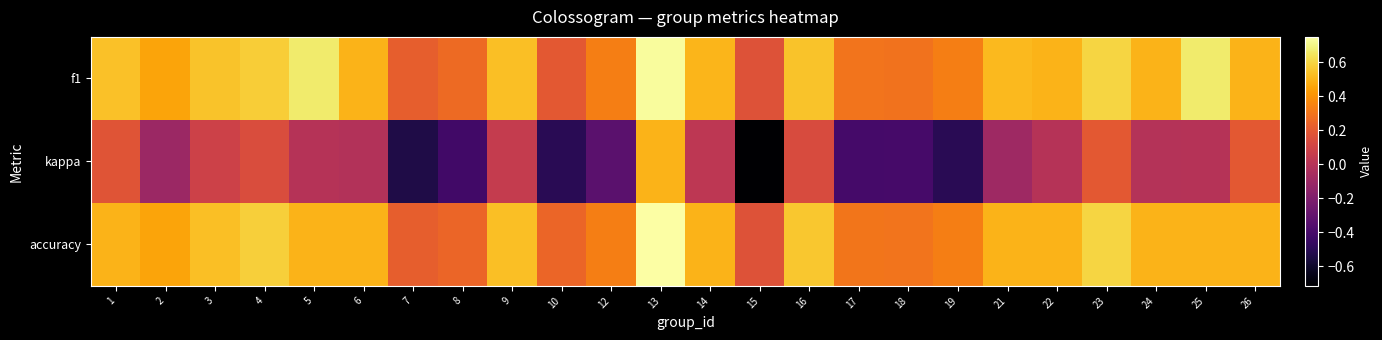

Which series has the widest spread of values?

kappa